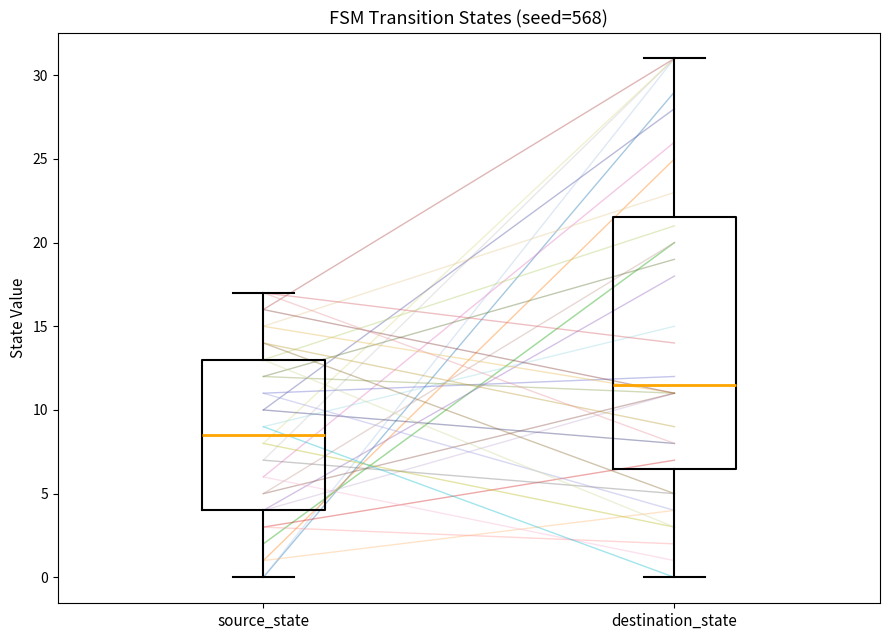

Reading left to right, transcribe this box plot: for each box, give where its median line is, the range the box spans, and where its two whiskers end, as read against the y-axis. The values are not printed on the chart, so give them approximately, as read against the axis.

source_state: median 8.5, box 4.0 to 13.0, whiskers 0.0 to 17.0
destination_state: median 11.5, box 6.5 to 21.5, whiskers 0.0 to 31.0